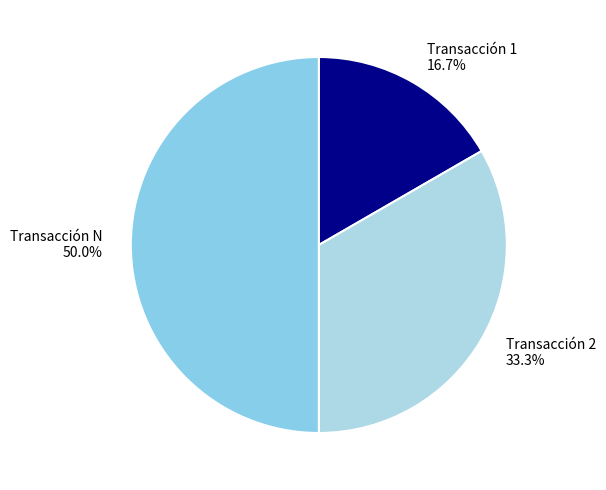

Count the number of slices in the pie.

3